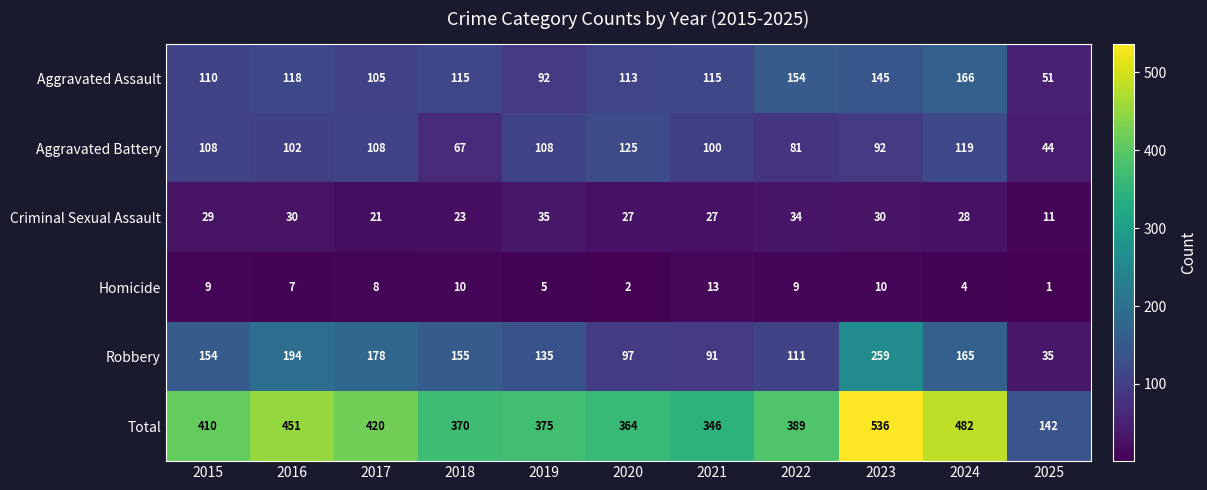

At which label does Criminal Sexual Assault reach its peak?

2019